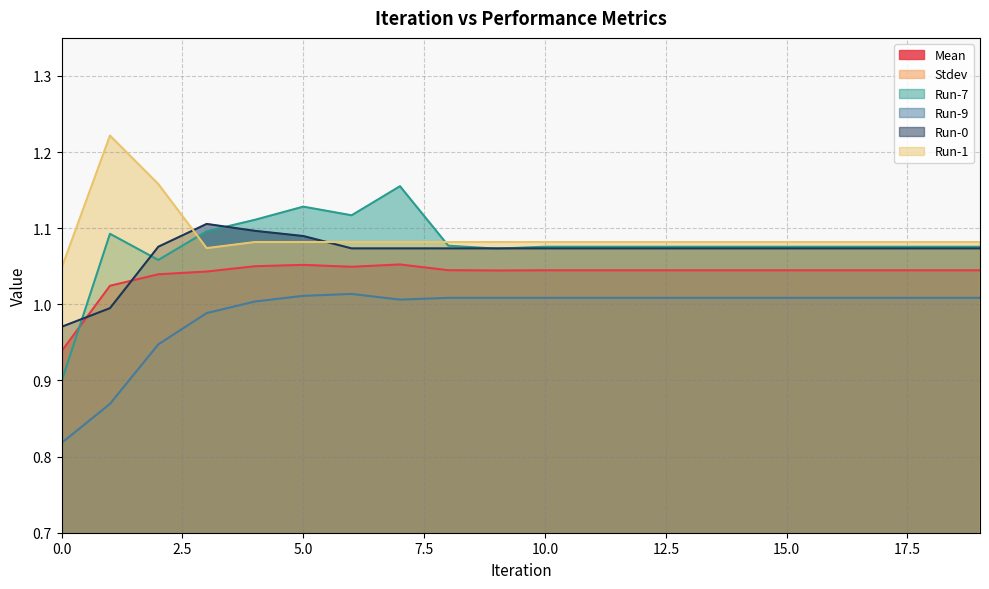

At how many categories does at least one series exceed 0?

20